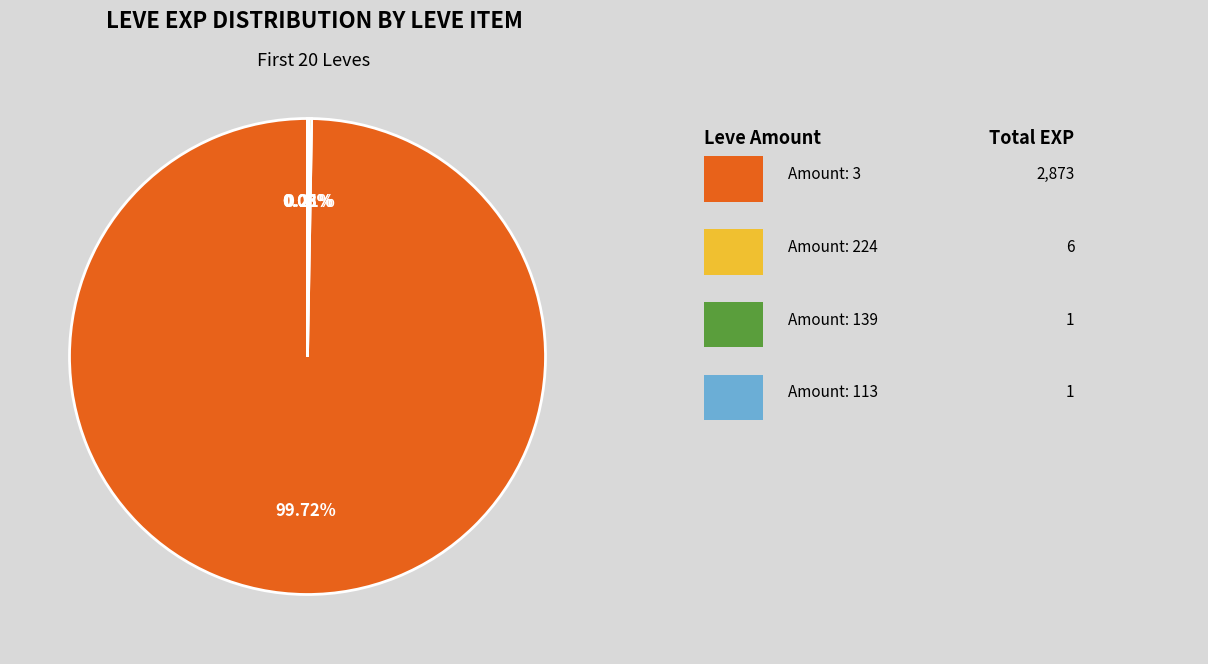

Is there a majority slice in this chart?

Yes